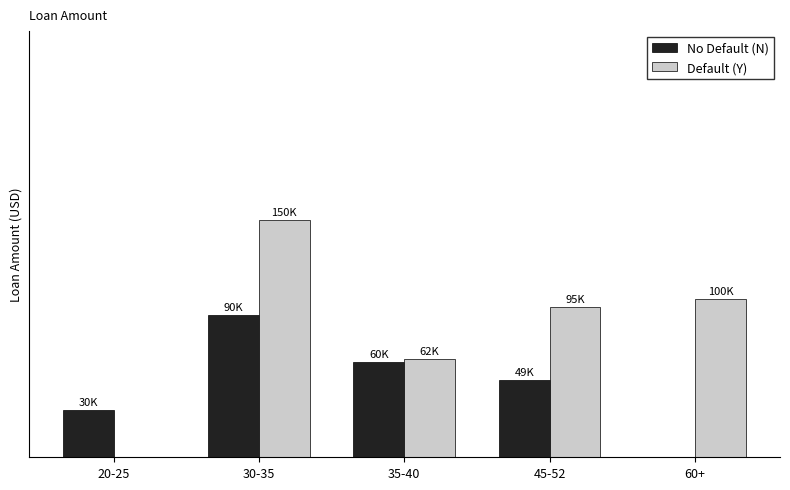

Reading left to right, transcribe all the data shown in this chart.

No Default (N): 20-25=30000	30-35=90000	35-40=60000	45-52=49000	60+=0
Default (Y): 20-25=0	30-35=150000	35-40=62000	45-52=95000	60+=100000